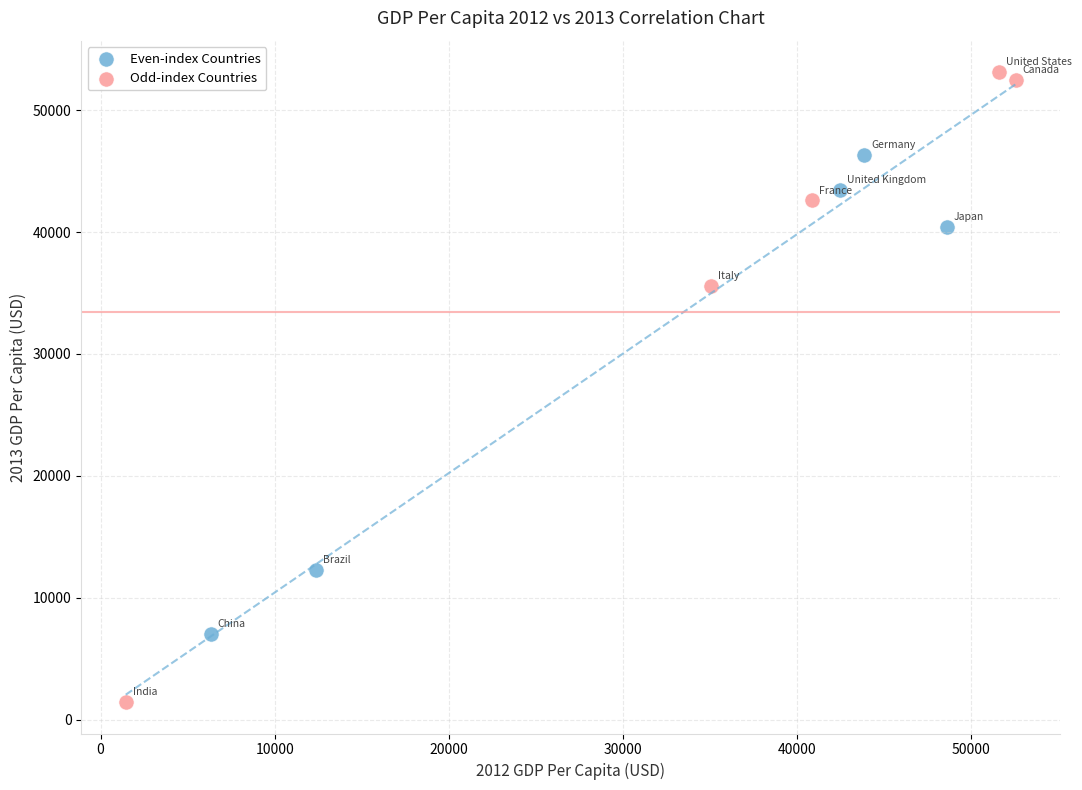

Which series contains the highest Y value?

Odd-index Countries